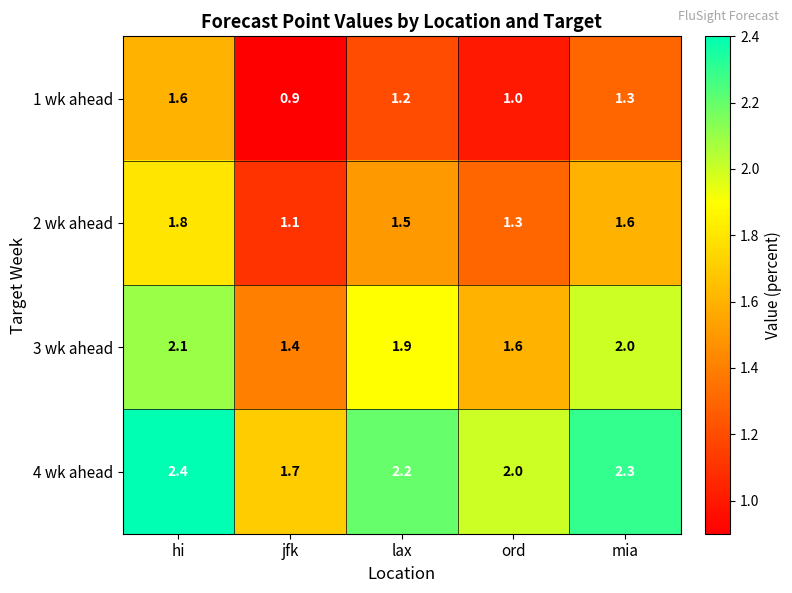

Which category has the lowest value across all series?

jfk